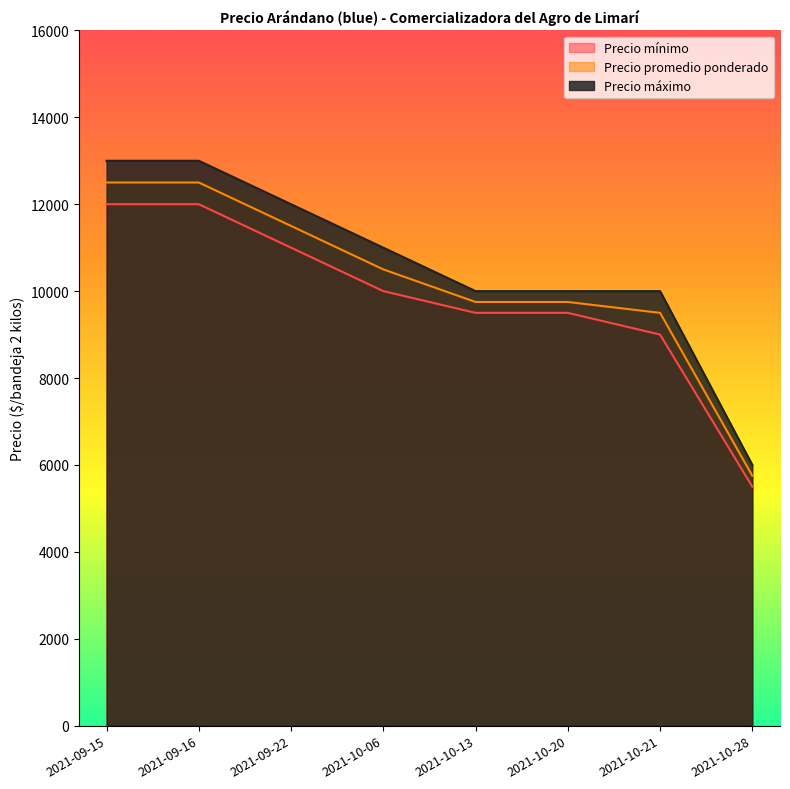

What is the spread (max minus min) of values at 2021-10-13?

500